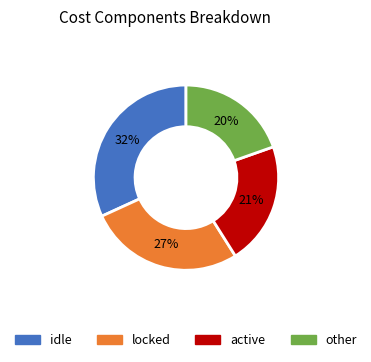

How many segments does this pie chart have?

4